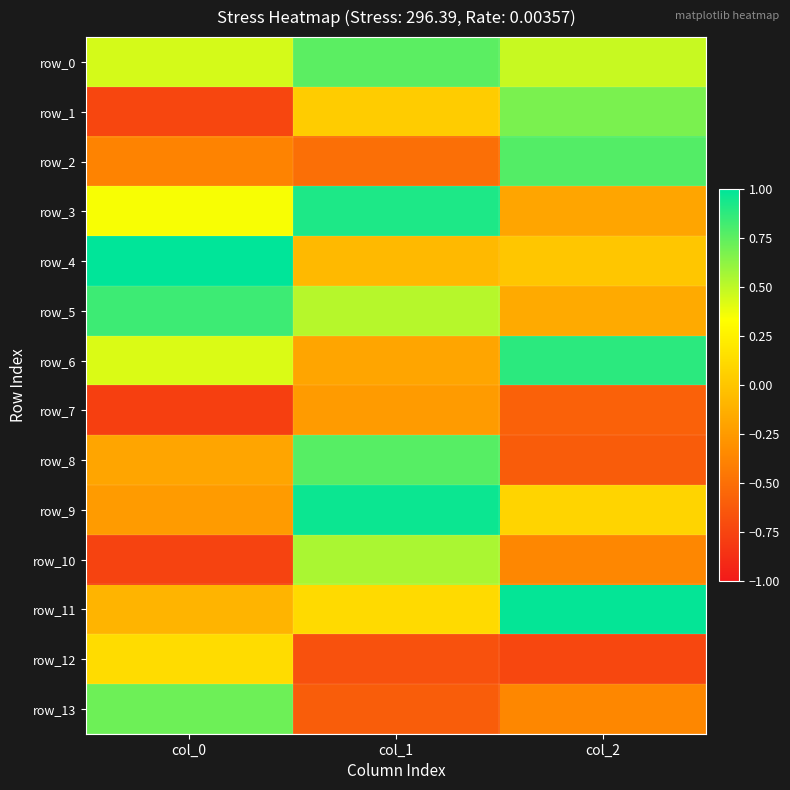

Which has a higher value, col_0 or col_1?

col_1